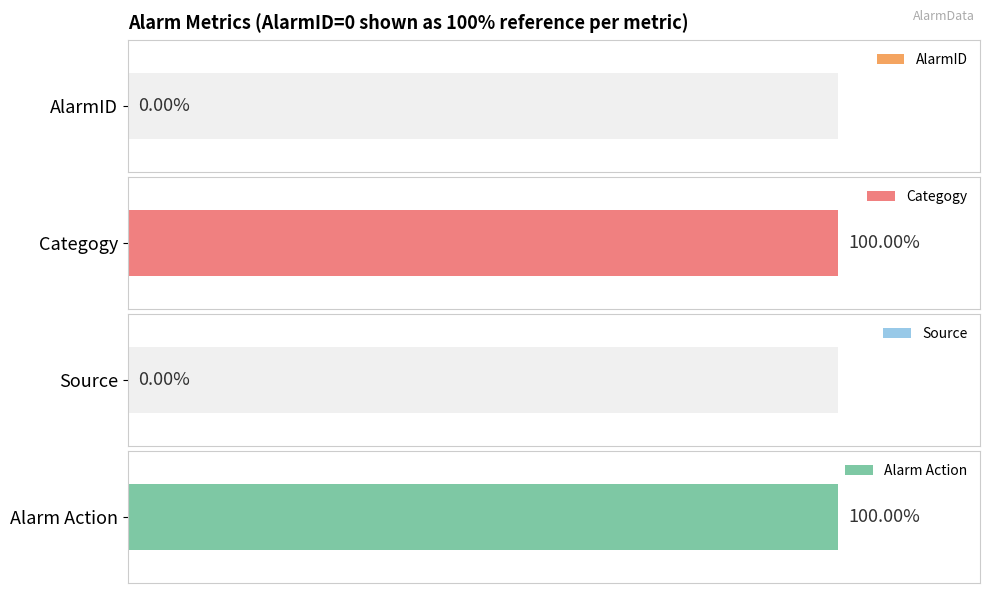

The Source series shows 0 at 0. True or false?

True